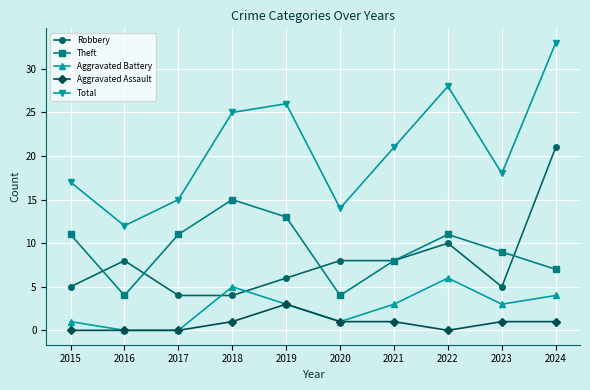

What are all the series names shown in the legend?

Robbery, Theft, Aggravated Battery, Aggravated Assault, Total